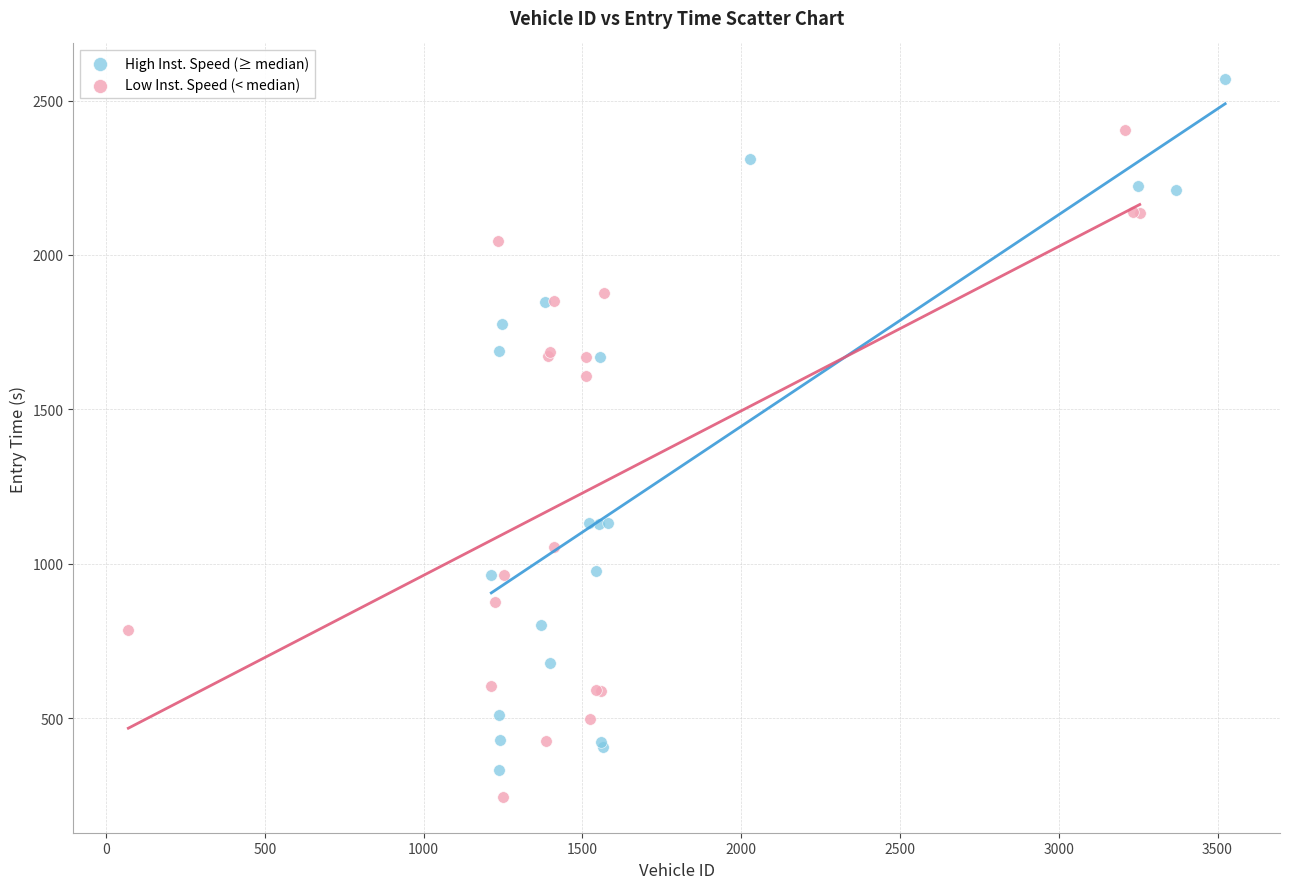

Which series has the widest spread of Y values?

High Inst. Speed (≥ median)